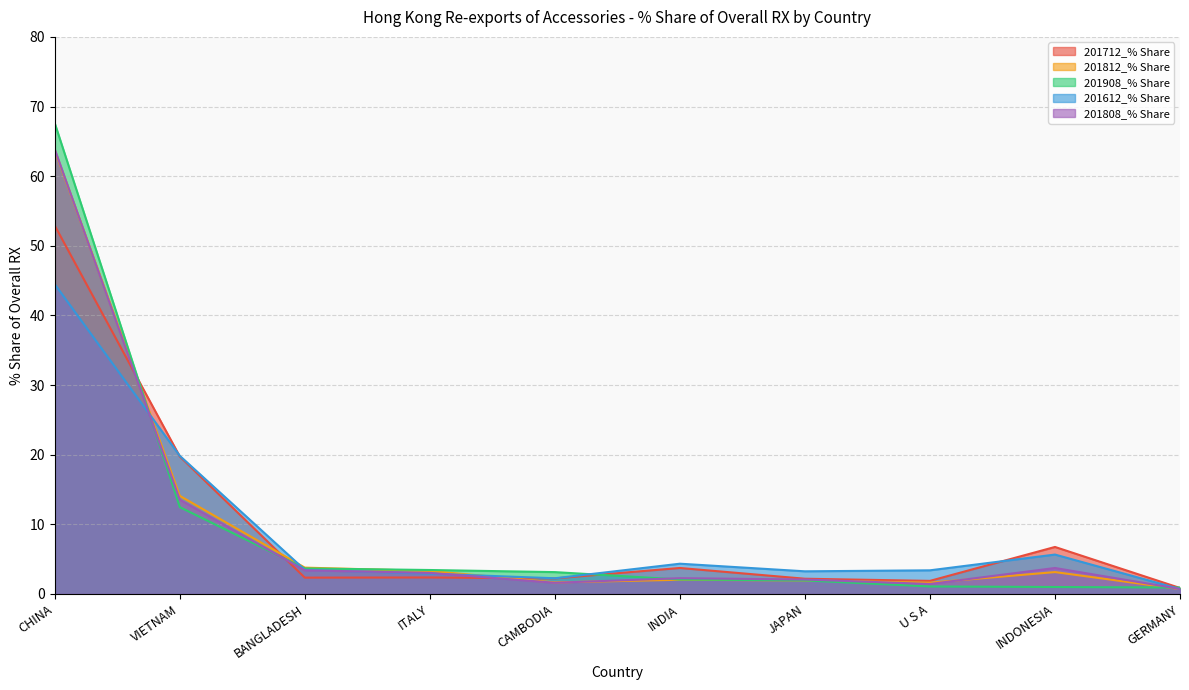

What is the value of the 201612_% Share point at the 10th from the left?

0.7